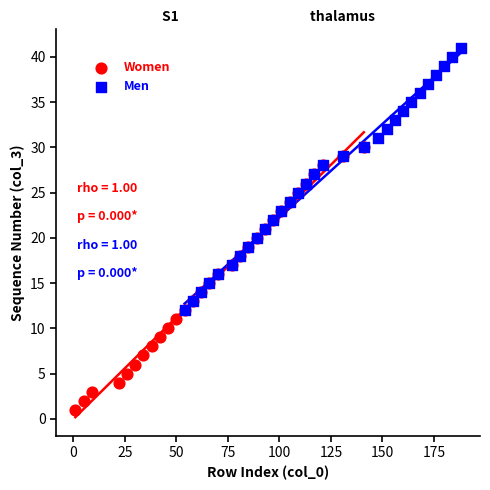

Which series contains the lowest Y value?

Women